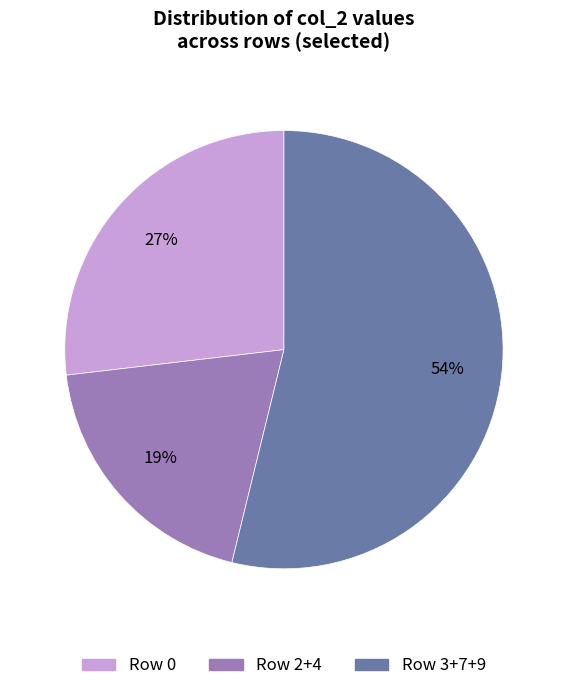

How many slices are in this pie chart?

3